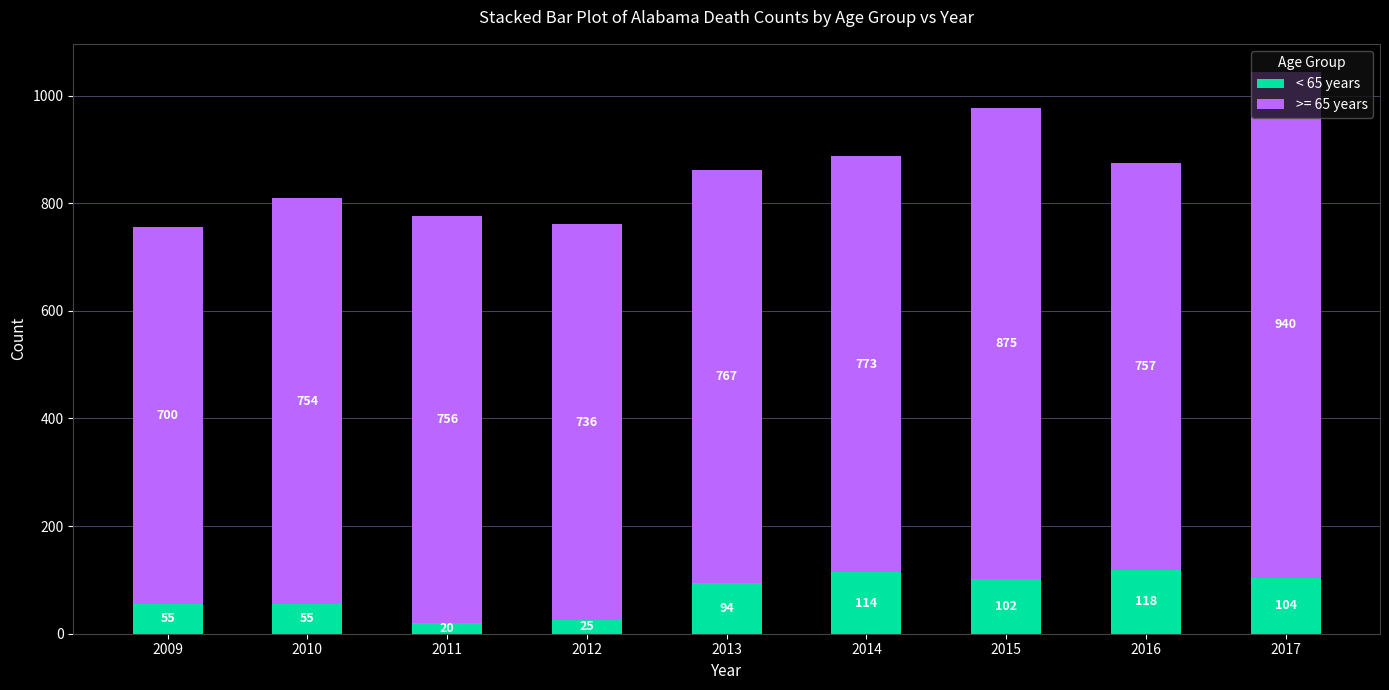

The < 65 years series shows 55 at 2010. True or false?

True